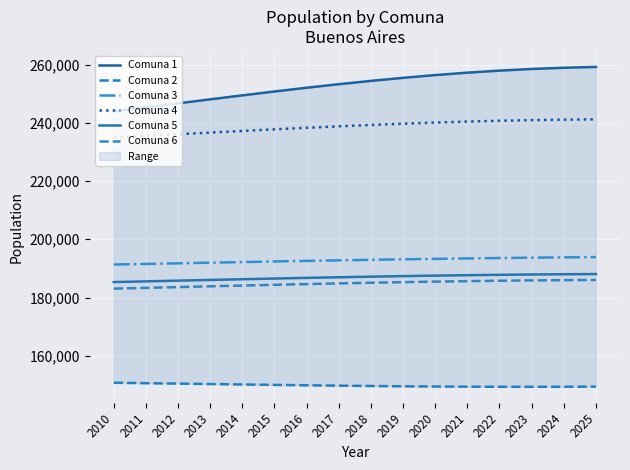

Reading left to right, list all the values displayed in this chart.

Comuna 1: 2010=243946	2011=245308	2012=246689	2013=248069	2014=249433	2015=250770	2016=252053	2017=253271	2018=254408	2019=255457	2020=256405	2021=257235	2022=257934	2023=258497	2024=258922	2025=259205
Comuna 2: 2010=150714	2011=150573	2012=150428	2013=150278	2014=150130	2015=149985	2016=149848	2017=149720	2018=149607	2019=149510	2020=149430	2021=149371	2022=149337	2023=149328	2024=149345	2025=149389
Comuna 3: 2010=191323	2011=191536	2012=191750	2013=191963	2014=192171	2015=192375	2016=192573	2017=192763	2018=192945	2019=193115	2020=193276	2021=193425	2022=193560	2023=193682	2024=193790	2025=193884
Comuna 4: 2010=234933	2011=235497	2012=236071	2013=236646	2014=237214	2015=237769	2016=238303	2017=238809	2018=239279	2019=239712	2020=240100	2021=240437	2022=240716	2023=240937	2024=241096	2025=241193
Comuna 5: 2010=185301	2011=185544	2012=185789	2013=186034	2014=186276	2015=186512	2016=186740	2017=186956	2018=187159	2019=187348	2020=187518	2021=187670	2022=187800	2023=187907	2024=187991	2025=188053
Comuna 6: 2010=183046	2011=183309	2012=183576	2013=183843	2014=184105	2015=184363	2016=184611	2017=184846	2018=185067	2019=185271	2020=185456	2021=185620	2022=185760	2023=185875	2024=185964	2025=186028